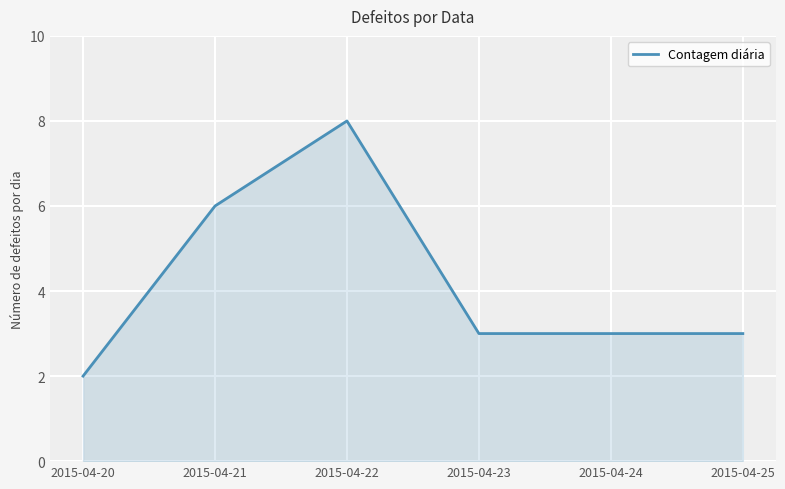

What is the difference between the values at 2015-04-22 and 2015-04-20?

6